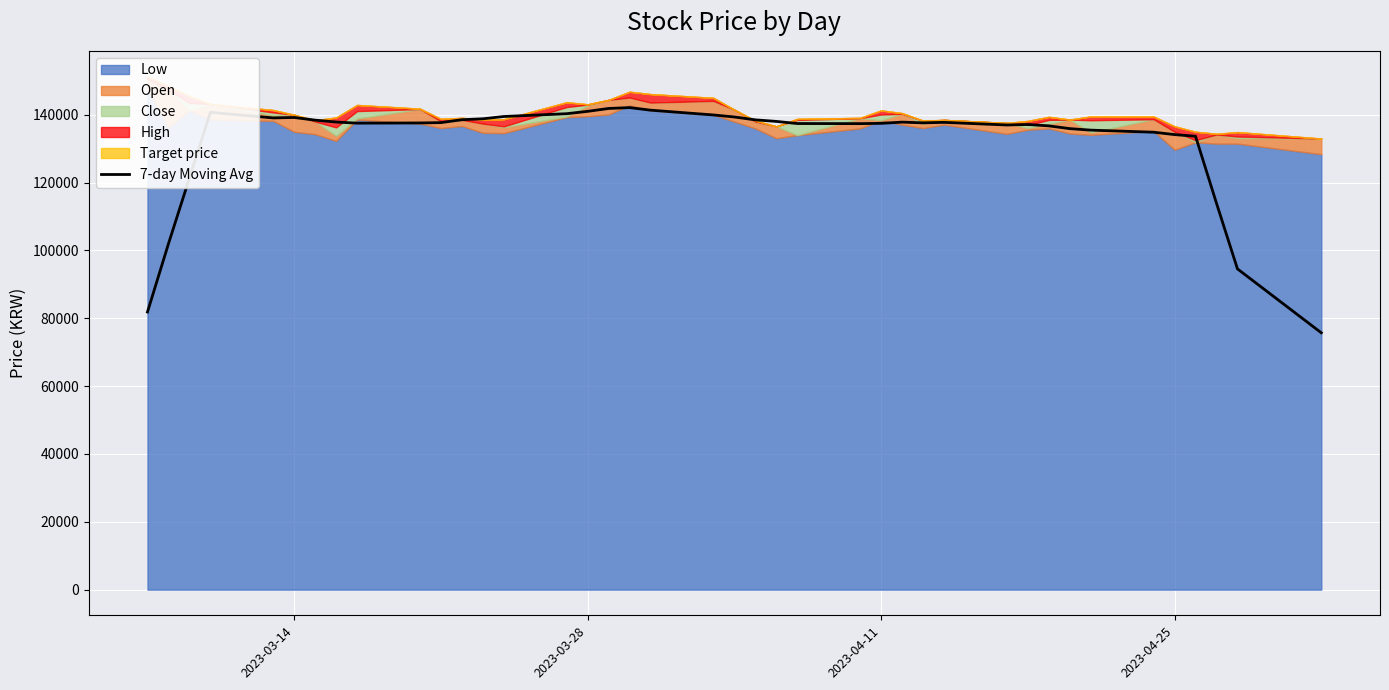

What is the highest value of the 7-day Moving Avg series?

142128.6